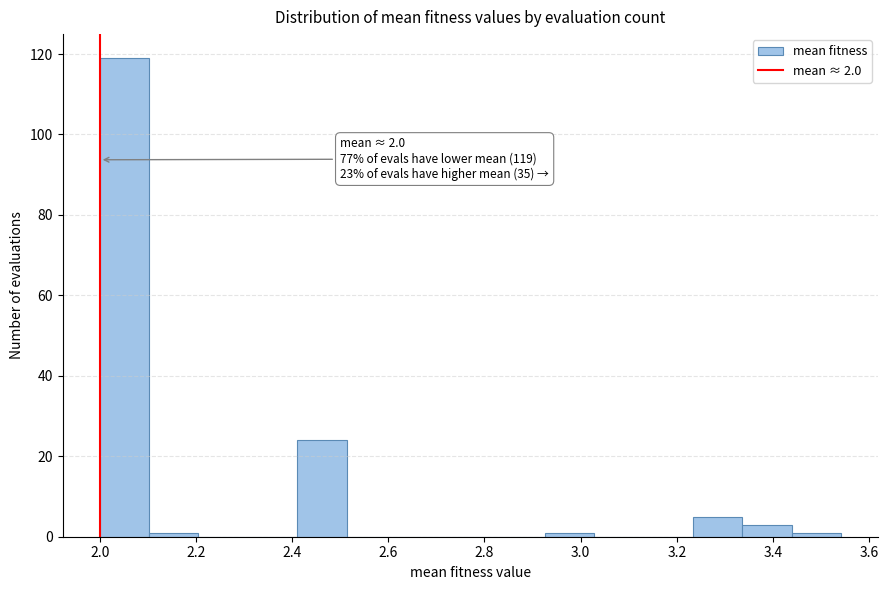

Over which range of the x-axis is the bar tallest?

2.00 to 2.10